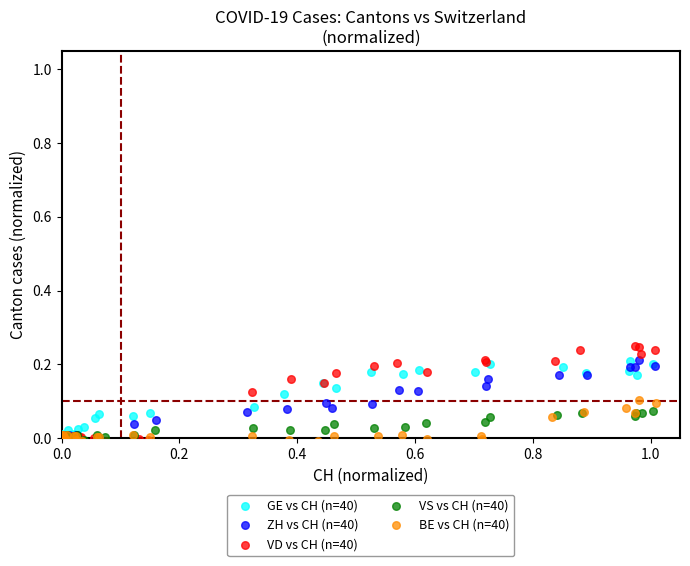

Which series has the largest Y range (max minus min)?

VD vs CH (n=40)